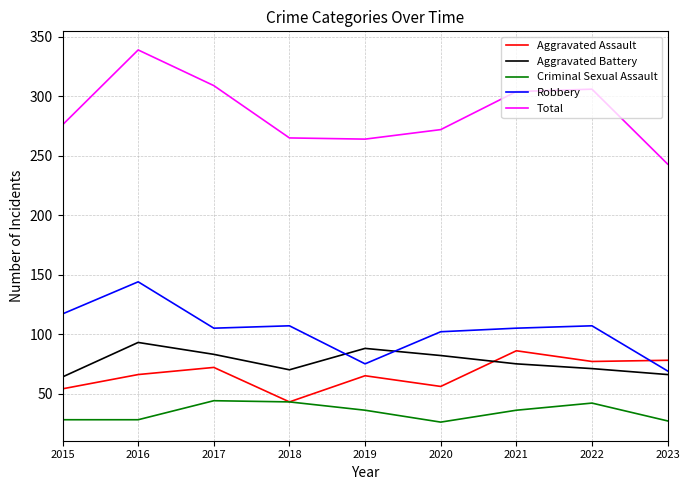

True or false: Aggravated Battery and Total intersect in this chart.

False